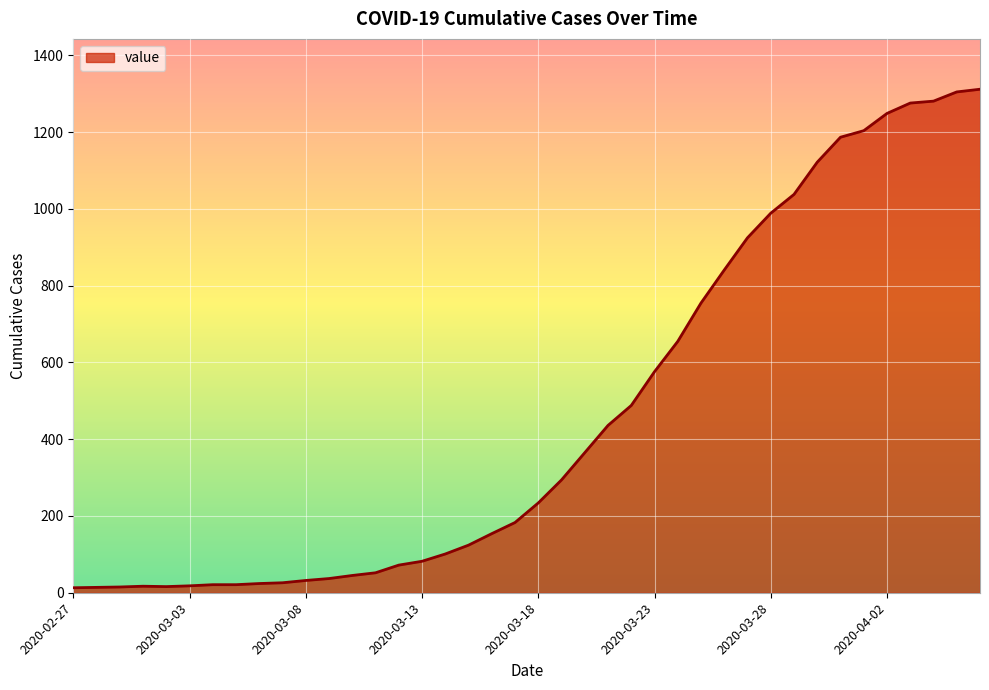

What is the difference between the maximum and minimum values?

1299